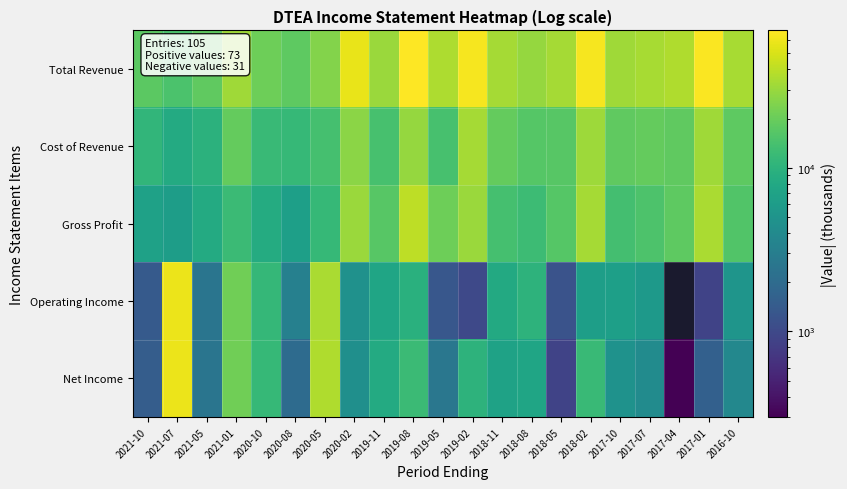

Which has a higher value, 2018-08 or 2019-08?

2019-08